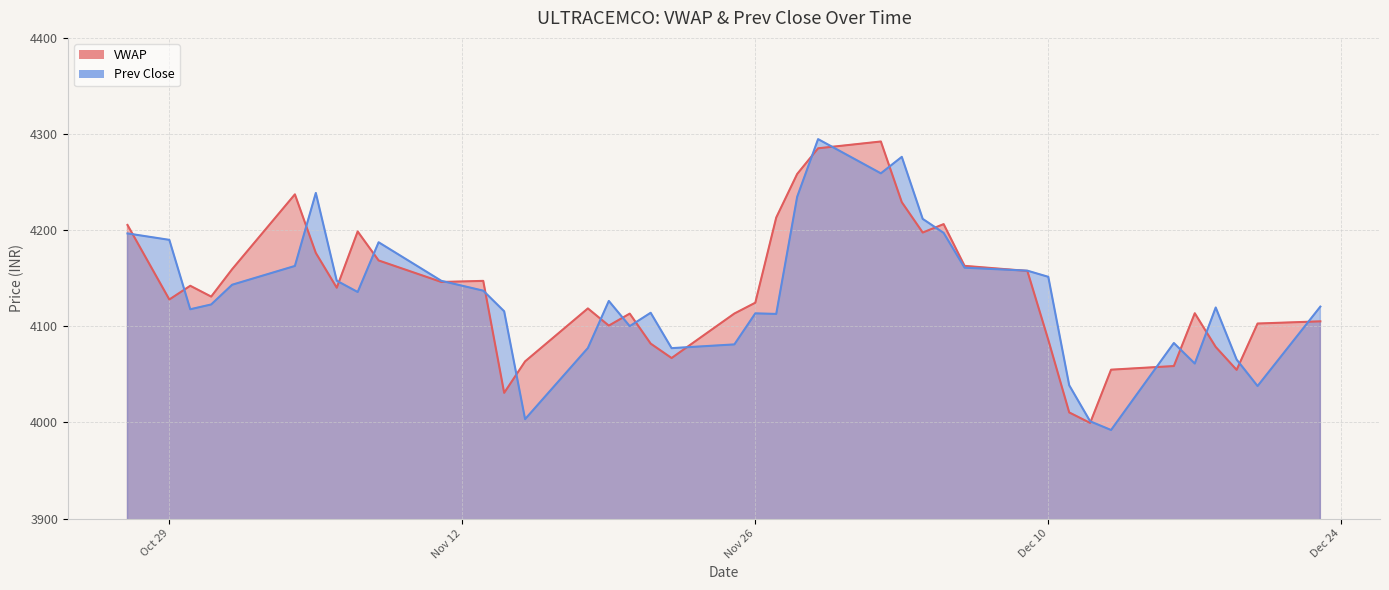

Which series has the widest spread of values?

Prev Close